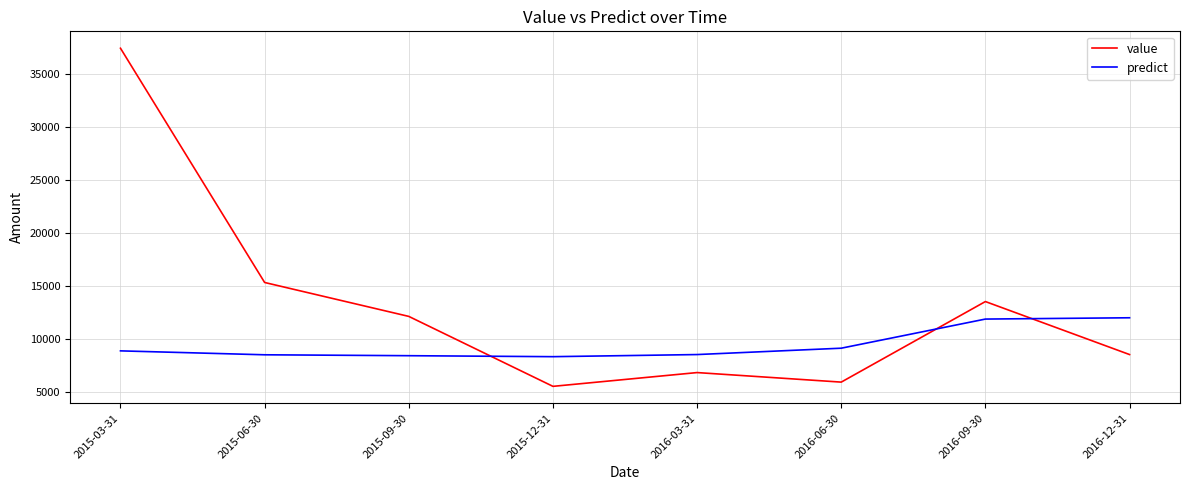

Which series has the widest spread of values?

value